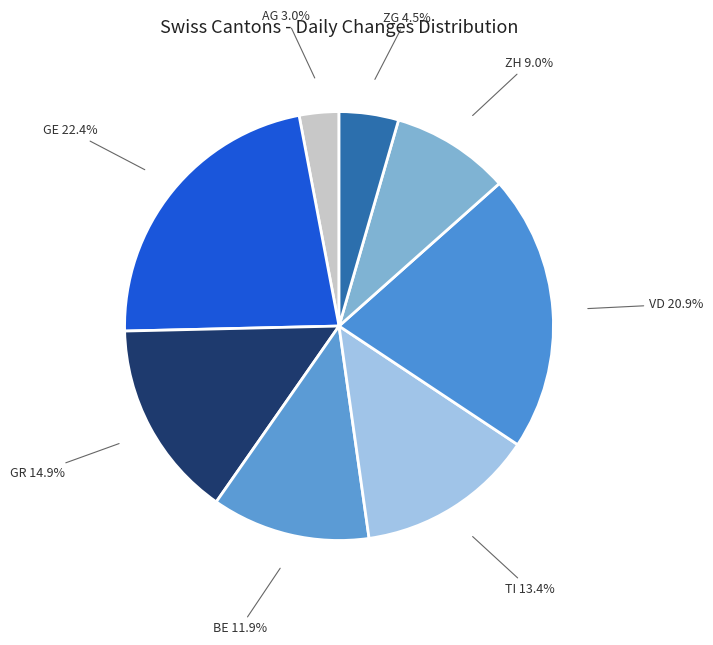

To the nearest percent, what is the difference between the largest and smallest slice percentages?

19%